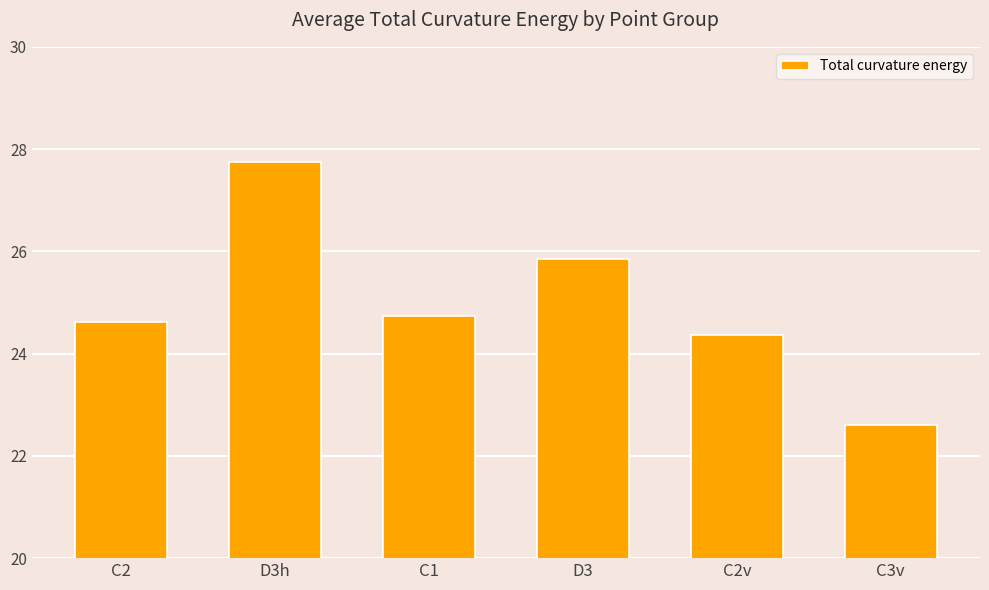

Approximately how many times larger is the value at D3h compared to D3?

1.1